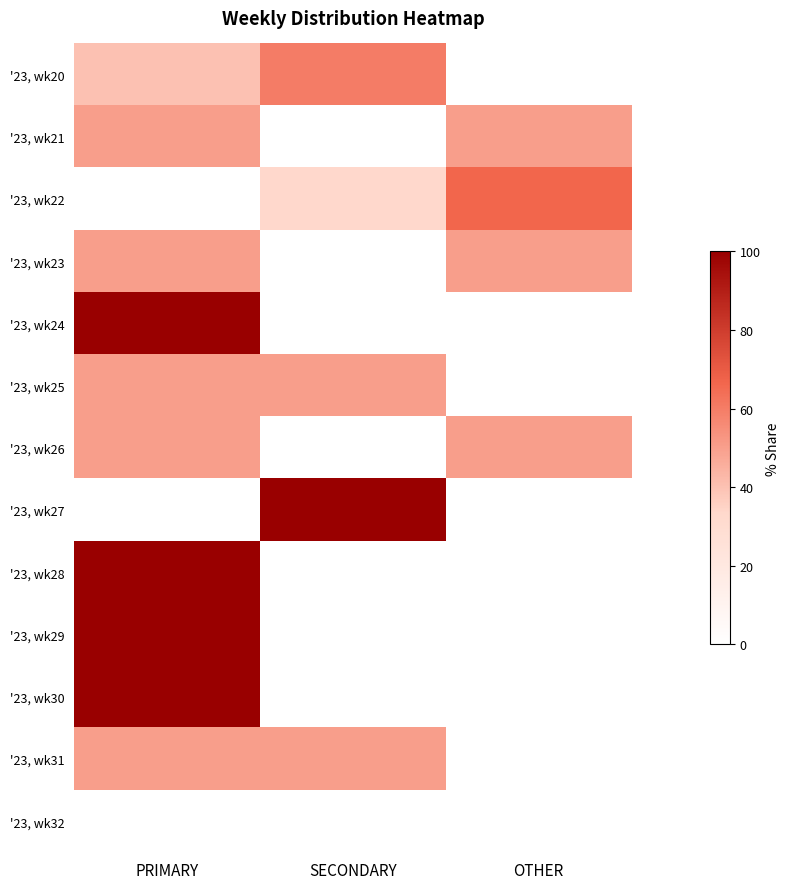

What is the total value across all series at PRIMARY?

690.0